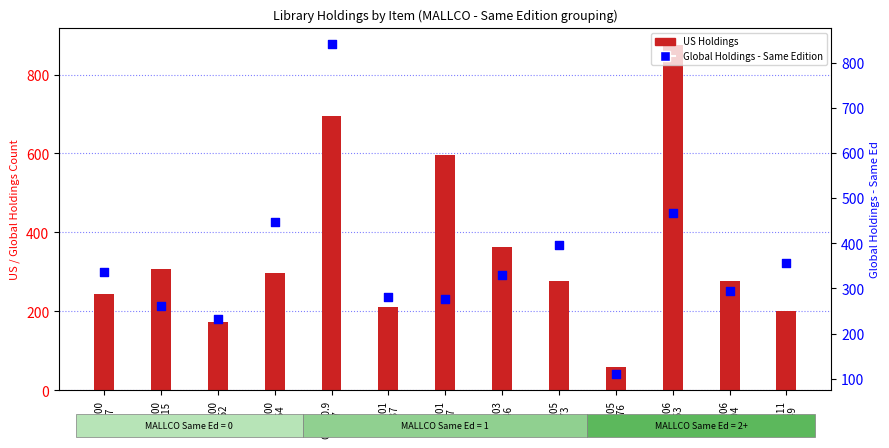

Which series contains the highest Y value?

US Holdings